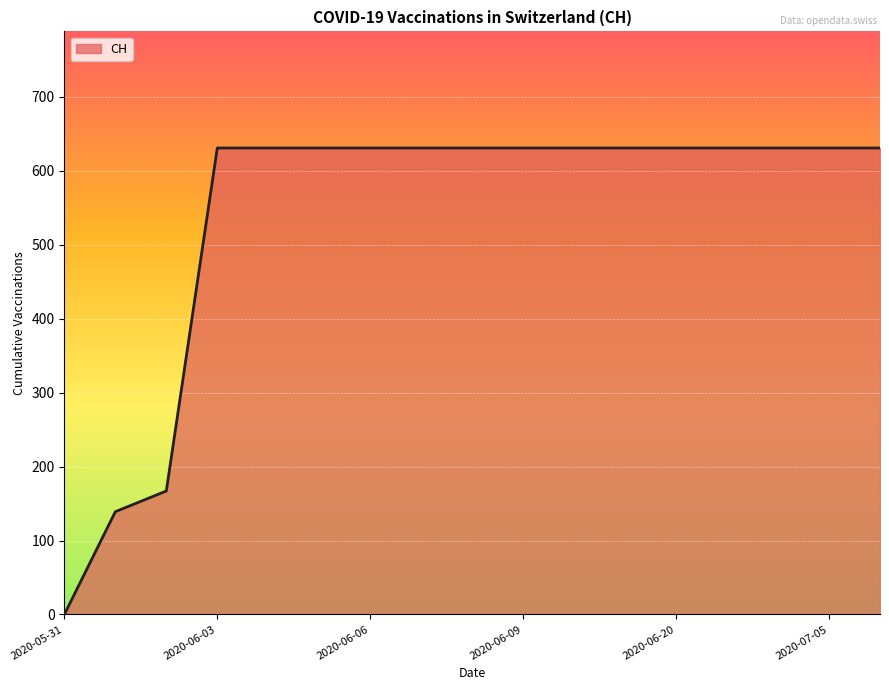

What is the maximum value shown in the chart?

631